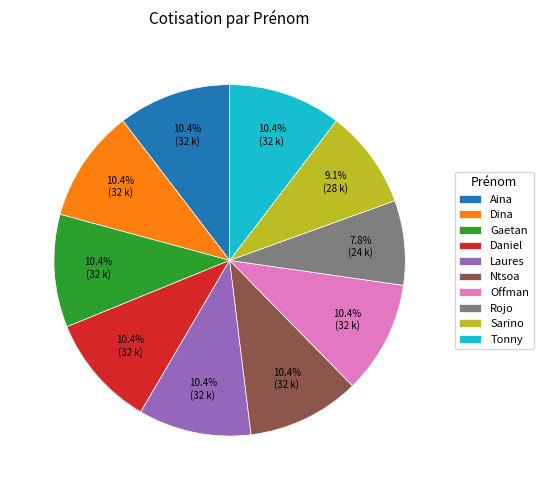

True or false: Dina accounts for 17% of the total.

False